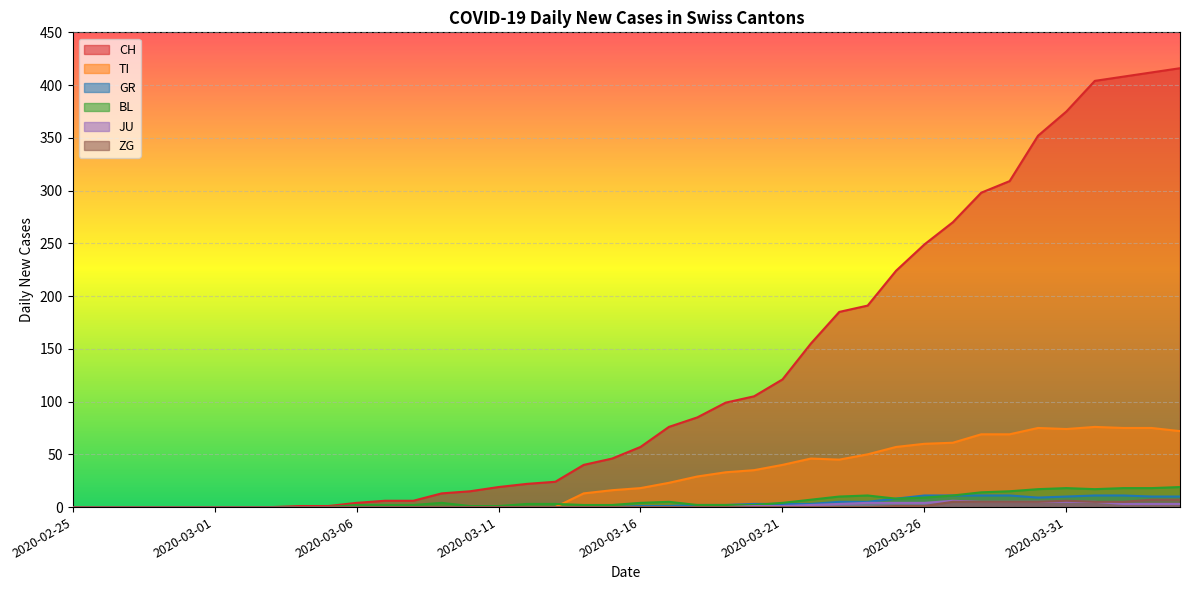

Rank the categories by TI value from lowest to highest.

2020-02-25, 2020-02-26, 2020-02-27, 2020-02-28, 2020-02-29, 2020-03-01, 2020-03-02, 2020-03-03, 2020-03-04, 2020-03-05, 2020-03-06, 2020-03-07, 2020-03-08, 2020-03-09, 2020-03-10, 2020-03-11, 2020-03-12, 2020-03-13, 2020-03-14, 2020-03-15, 2020-03-16, 2020-03-17, 2020-03-18, 2020-03-19, 2020-03-20, 2020-03-21, 2020-03-23, 2020-03-22, 2020-03-24, 2020-03-25, 2020-03-26, 2020-03-27, 2020-03-28, 2020-03-29, 2020-04-04, 2020-03-31, 2020-03-30, 2020-04-02, 2020-04-03, 2020-04-01